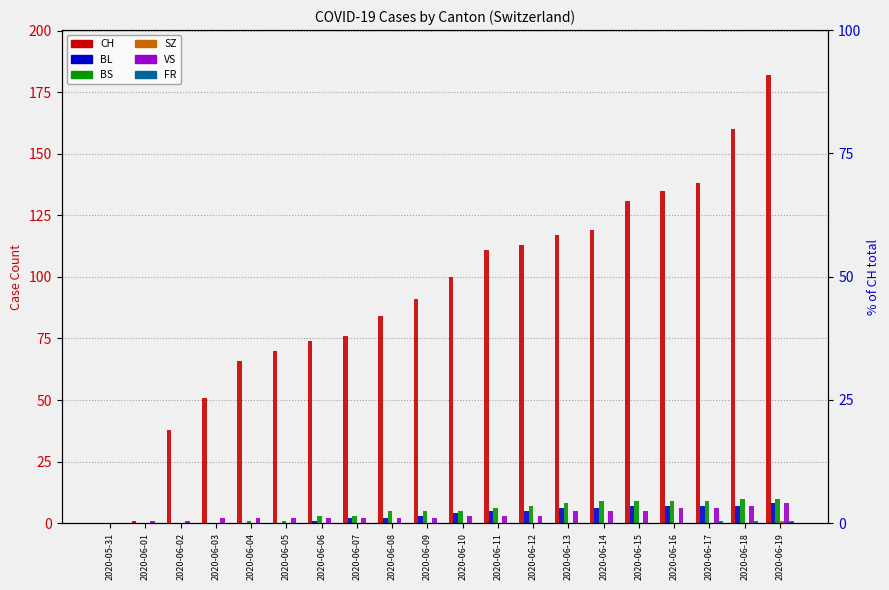

How many values in the BS series exceed 5?

9